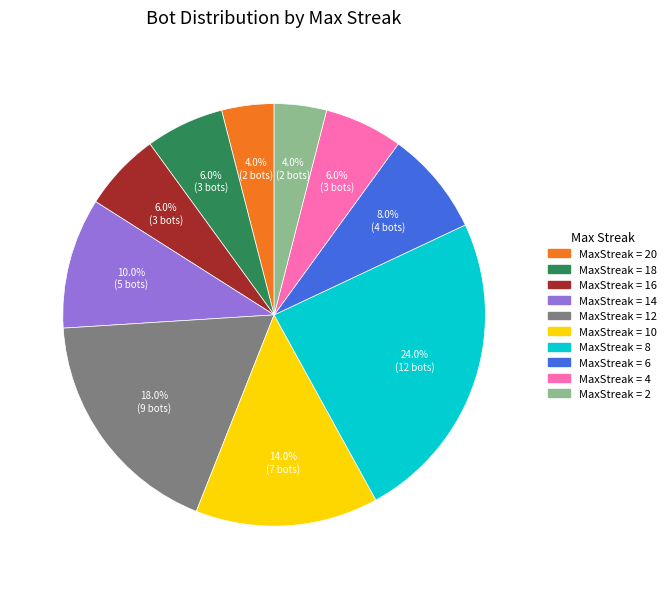

Is there any slice that represents more than half of the pie?

No